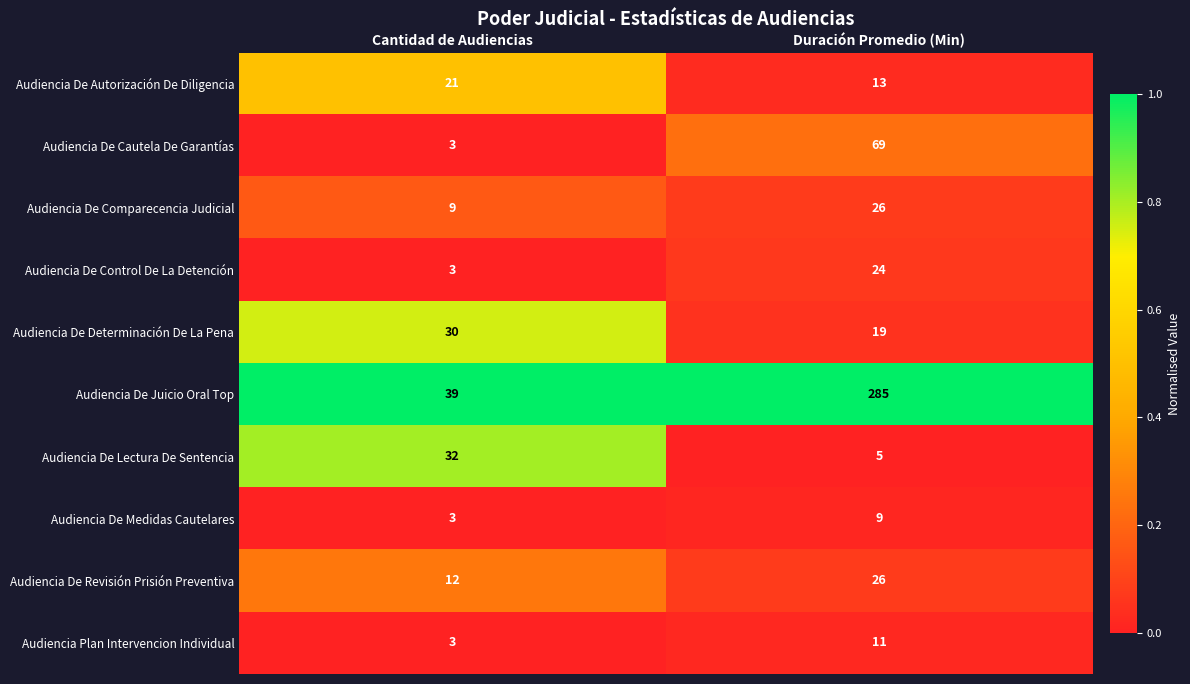

Which series has the largest range (max minus min)?

Audiencia De Juicio Oral Top